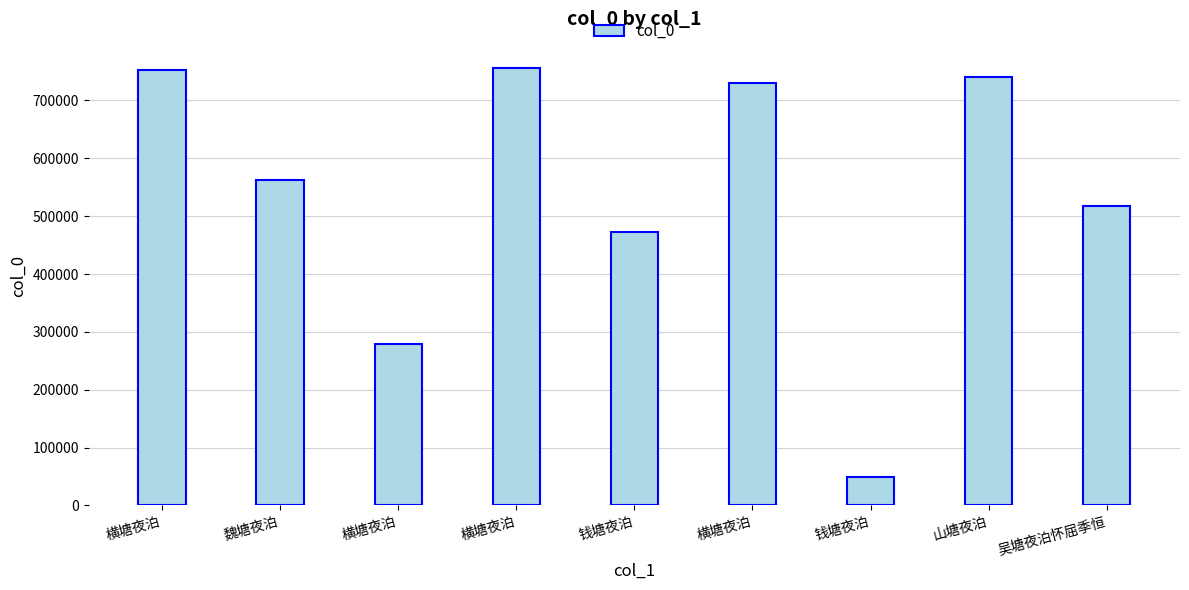

Rank the categories by value from lowest to highest.

钱塘夜泊, 横塘夜泊, 钱塘夜泊, 吴塘夜泊怀屈季恒, 魏塘夜泊, 横塘夜泊, 山塘夜泊, 横塘夜泊, 横塘夜泊